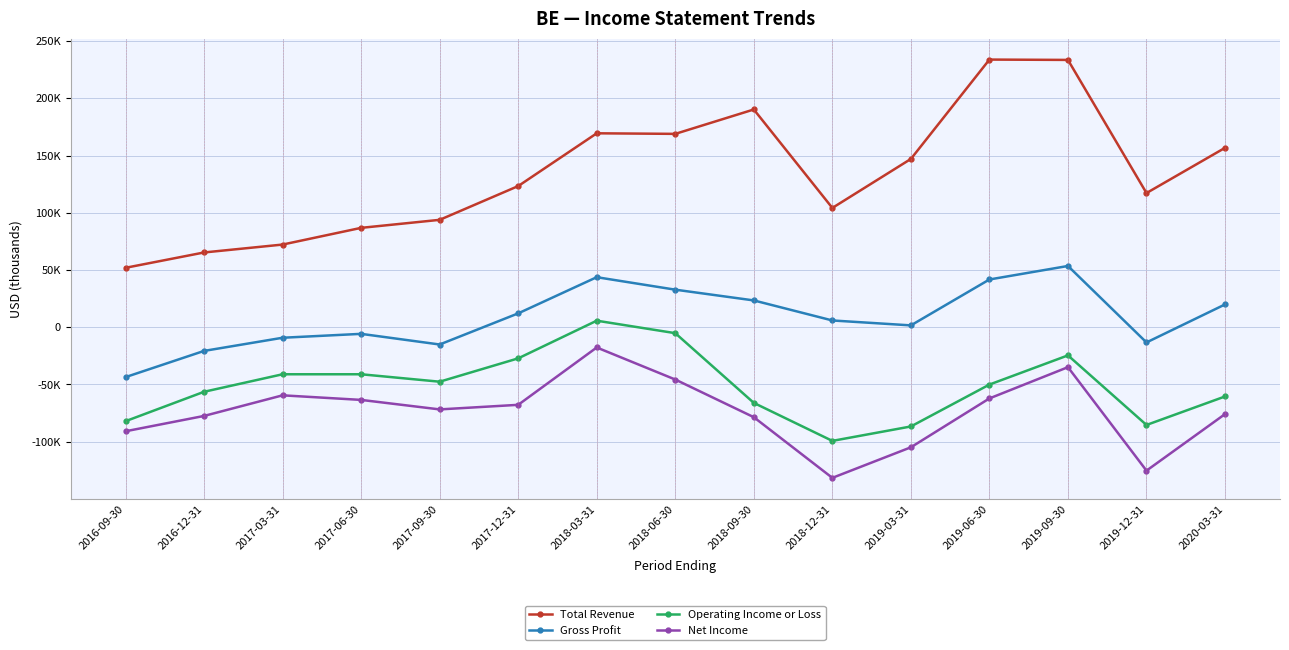

At which label does Total Revenue reach its peak?

2019-06-30